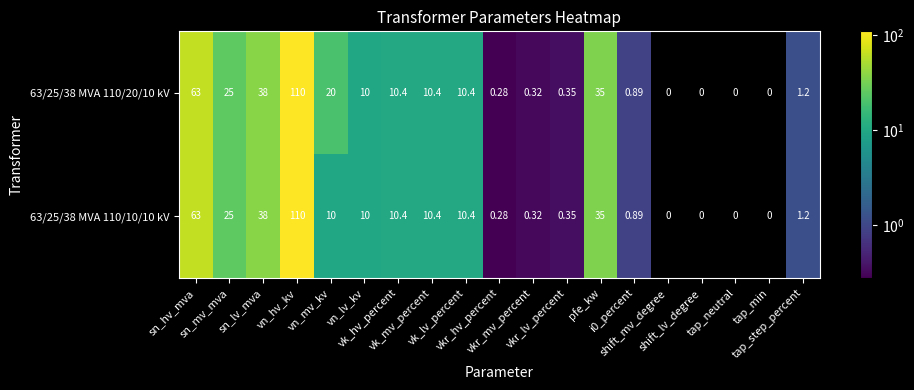

Rank the series at vn_hv_kv from lowest to highest value.

63/25/38 MVA 110/20/10 kV, 63/25/38 MVA 110/10/10 kV